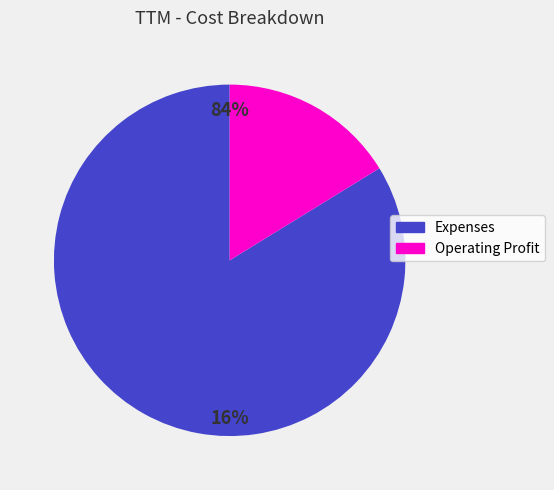

What is the change in value from Expenses to Operating Profit?

-7606